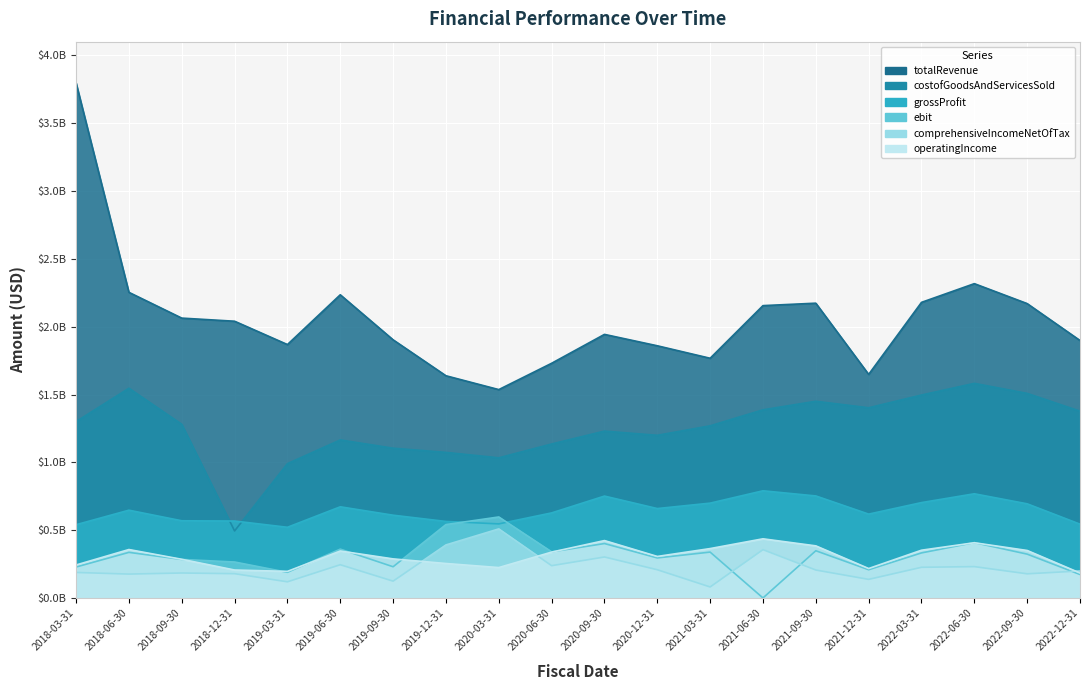

What value does the comprehensiveIncomeNetOfTax series have at 2019-03-31?

120000000